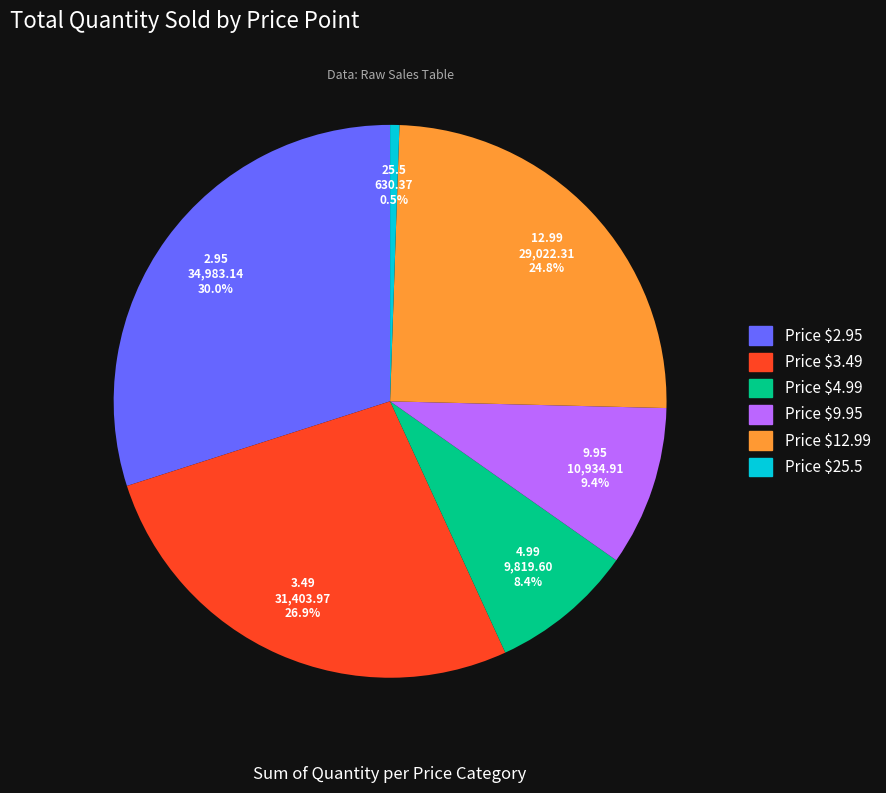

Is there any slice that represents more than half of the pie?

No